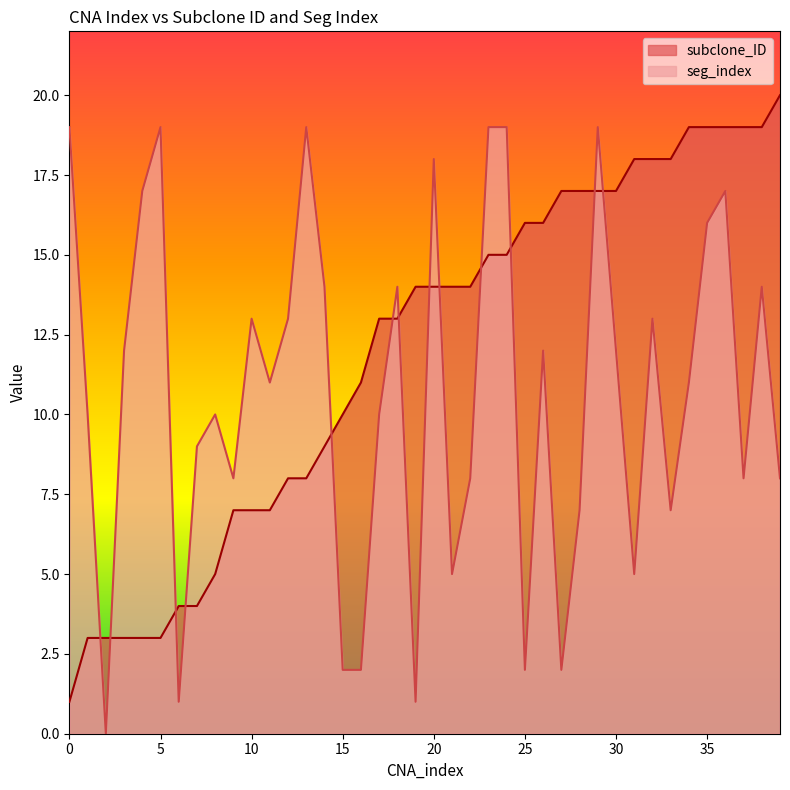

Where is the first local maximum for seg_index?

5